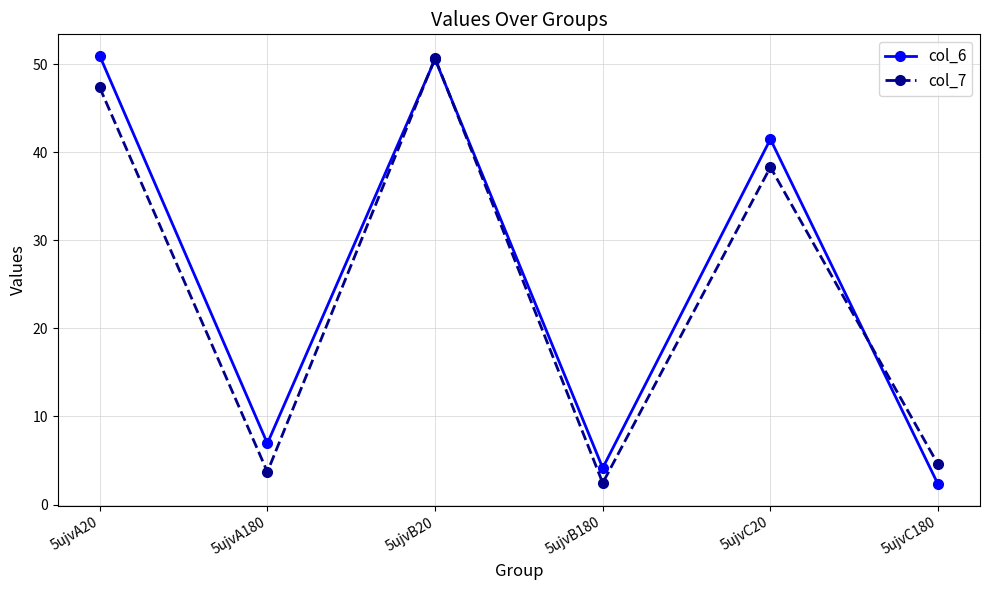

What is the label of the 5th point from the left?

5ujvC20